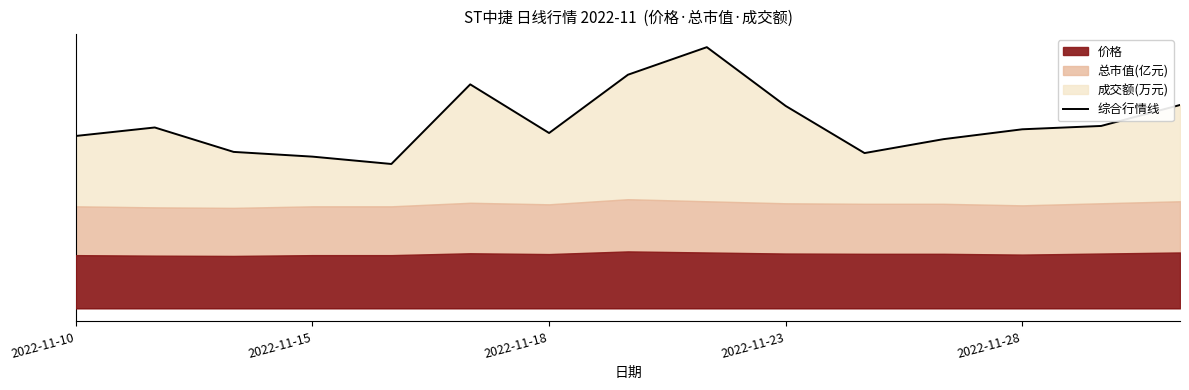

What is the change in value from 2022-11-28 to 14?

+1330.4